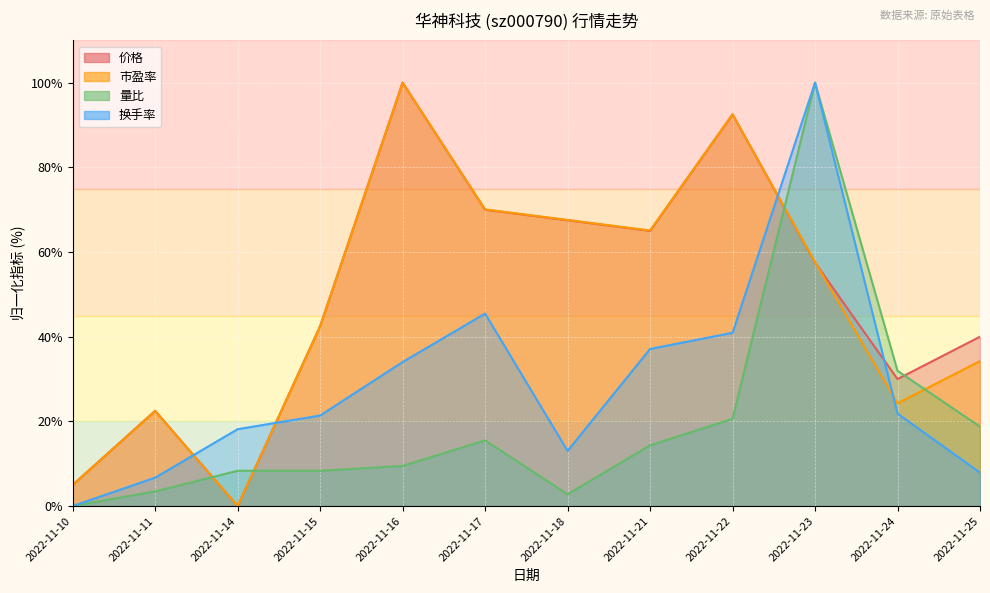

What is the maximum value shown in the chart?

100.0